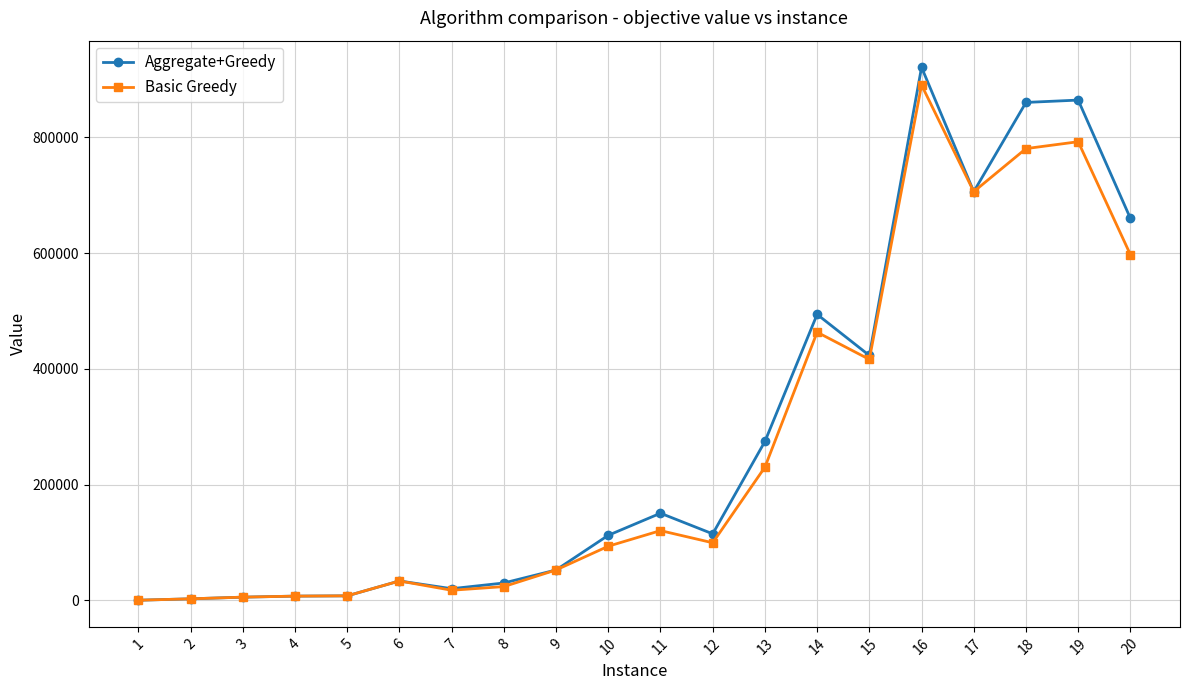

At which category is the sum across all series the highest?

16